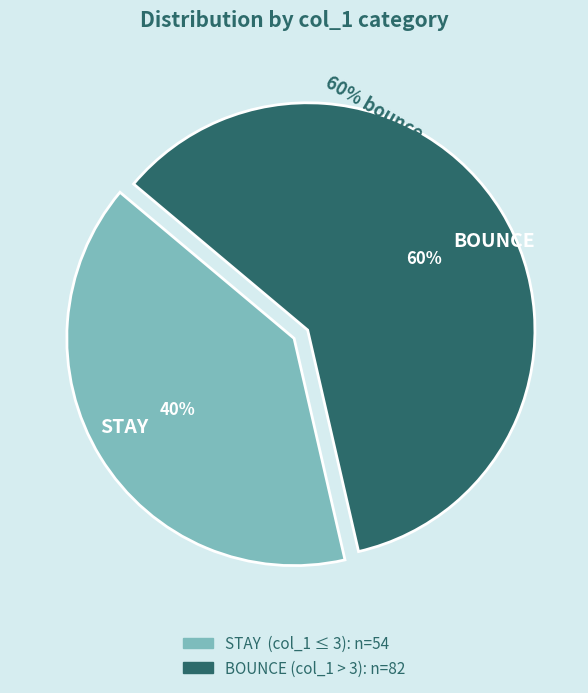

What percentage is the STAY slice, to the nearest percent?

40%